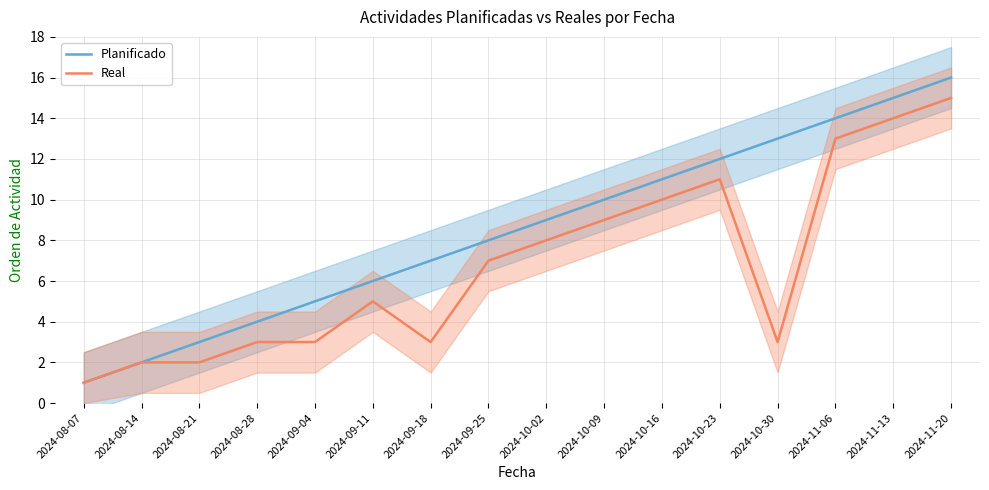

True or false: Real has more than 1 points higher than both neighbors.

True